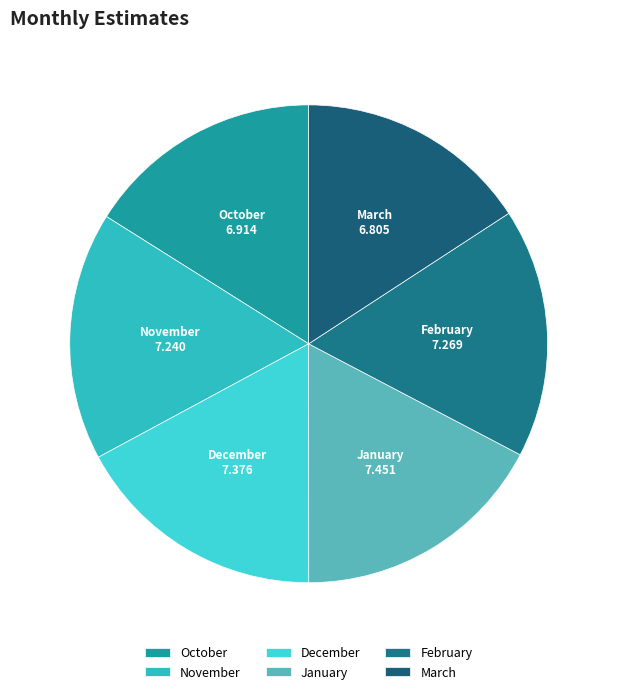

Does March account for over 50% of the chart?

No